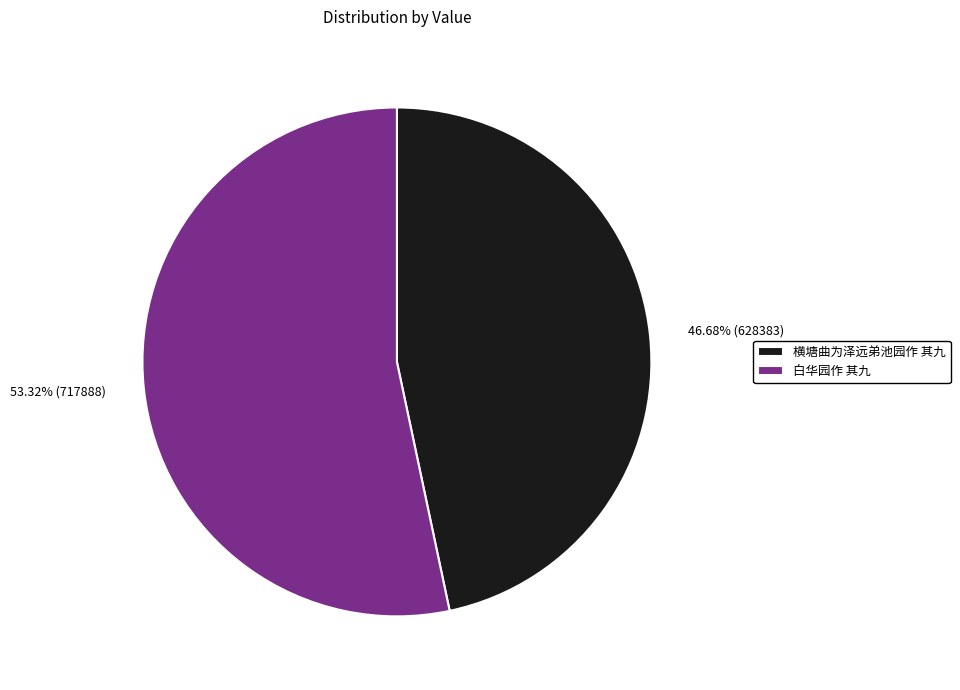

To the nearest percent, what is the difference between the largest and smallest slice percentages?

7%